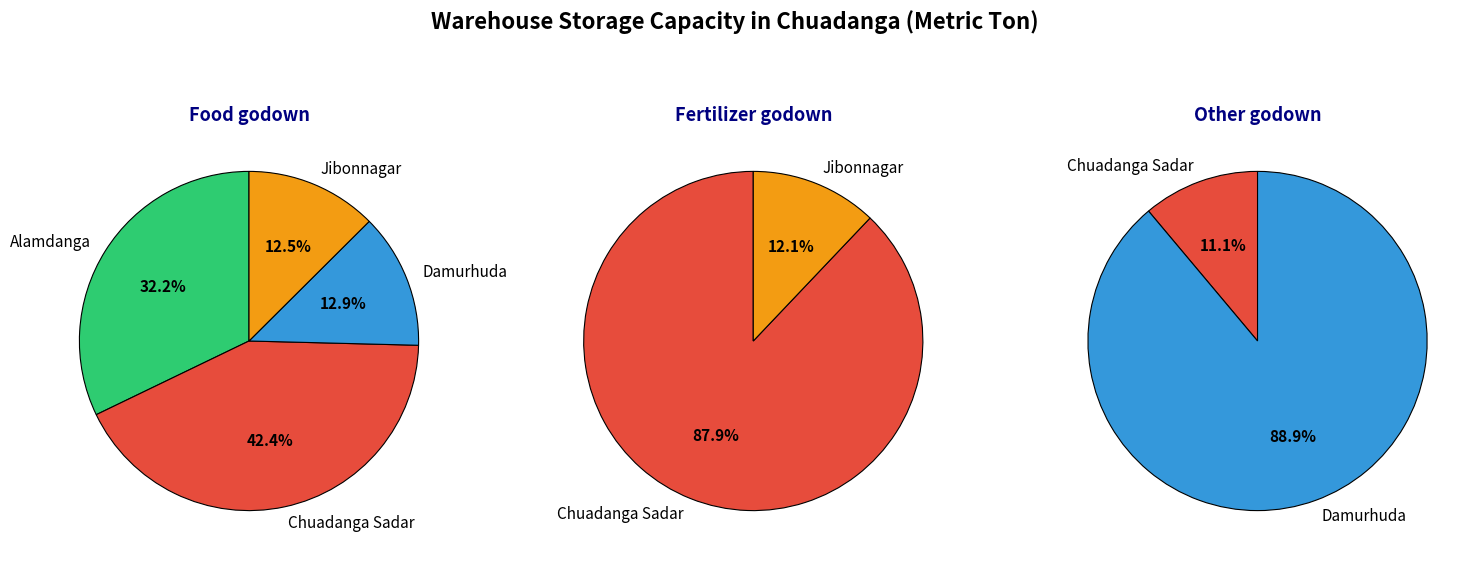

Is the sum of Jibonnagar and Damurhuda greater than half?

No